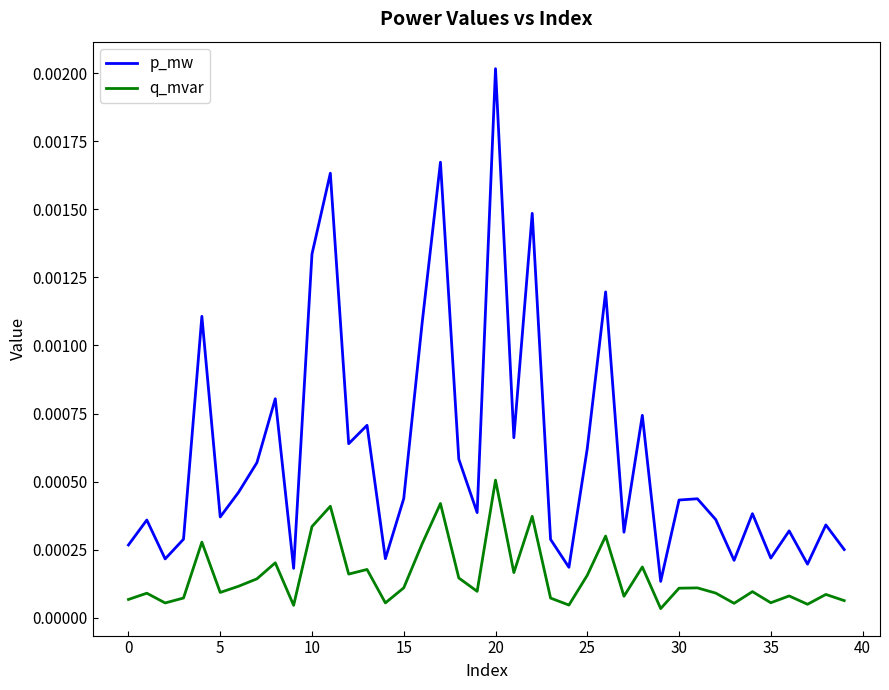

True or false: q_mvar and p_mw intersect in this chart.

False